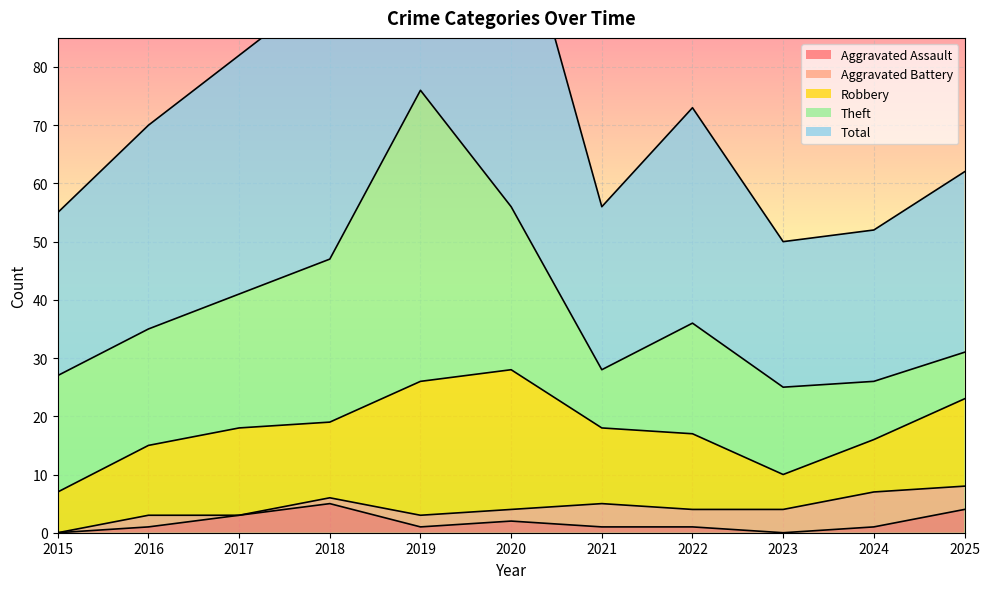

Where is the first local maximum for Robbery?

2017